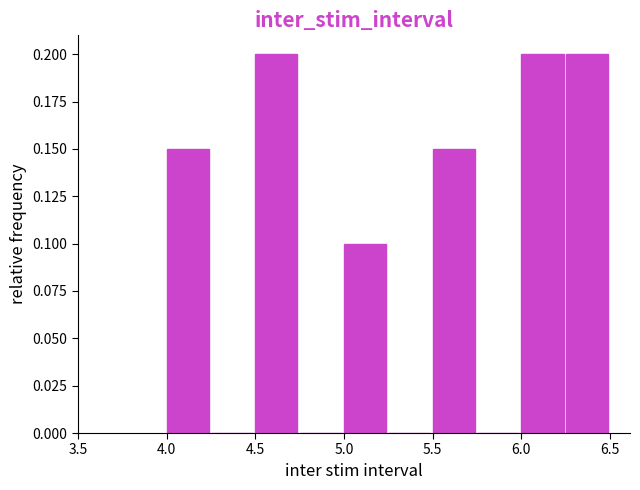

What is the height of the bar covering 4.50 to 4.75 on the x-axis? The values are not printed on the chart, so give them approximately, as read against the axis.

0.20